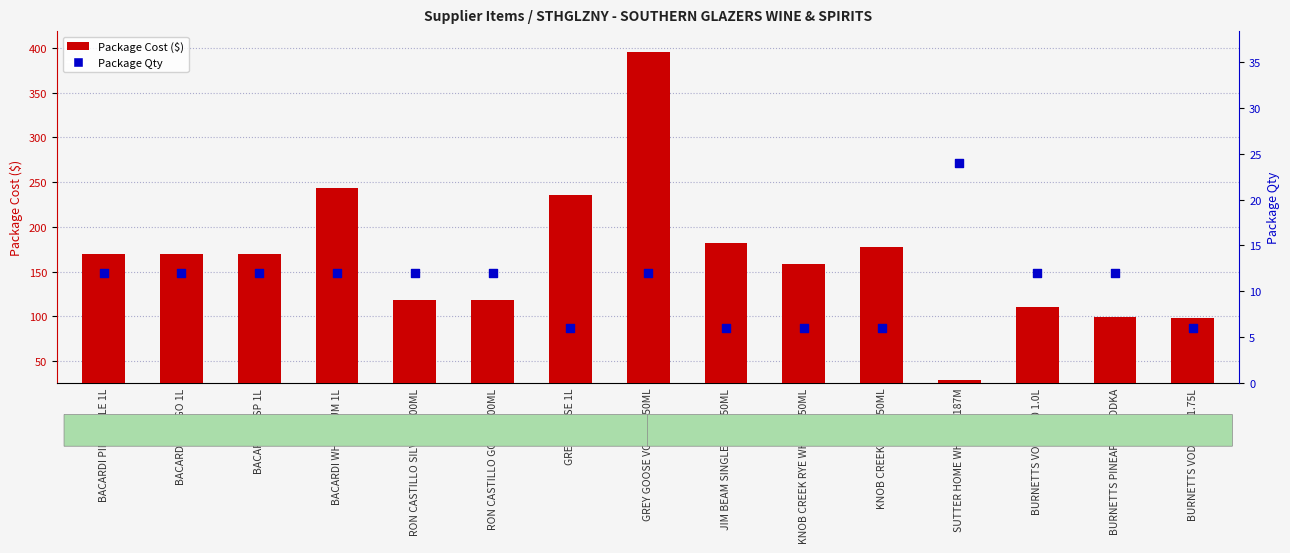

What are all the series names shown in the legend?

Package Cost, Package Qty